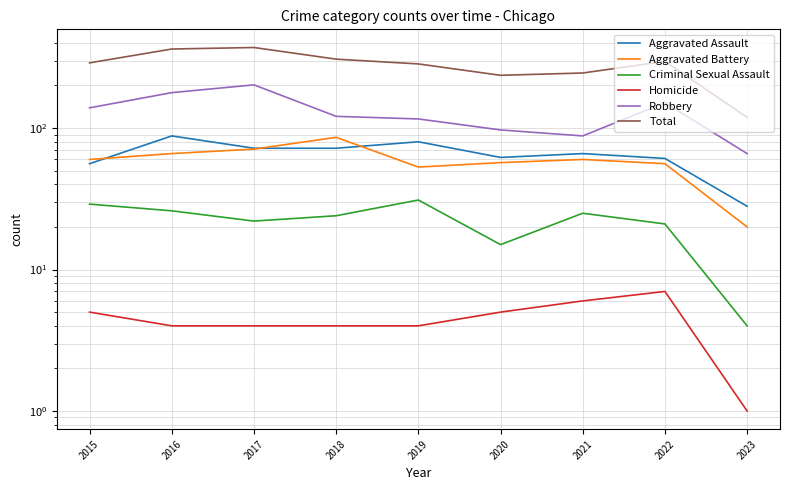

At which label is Total closest to 245?

2021